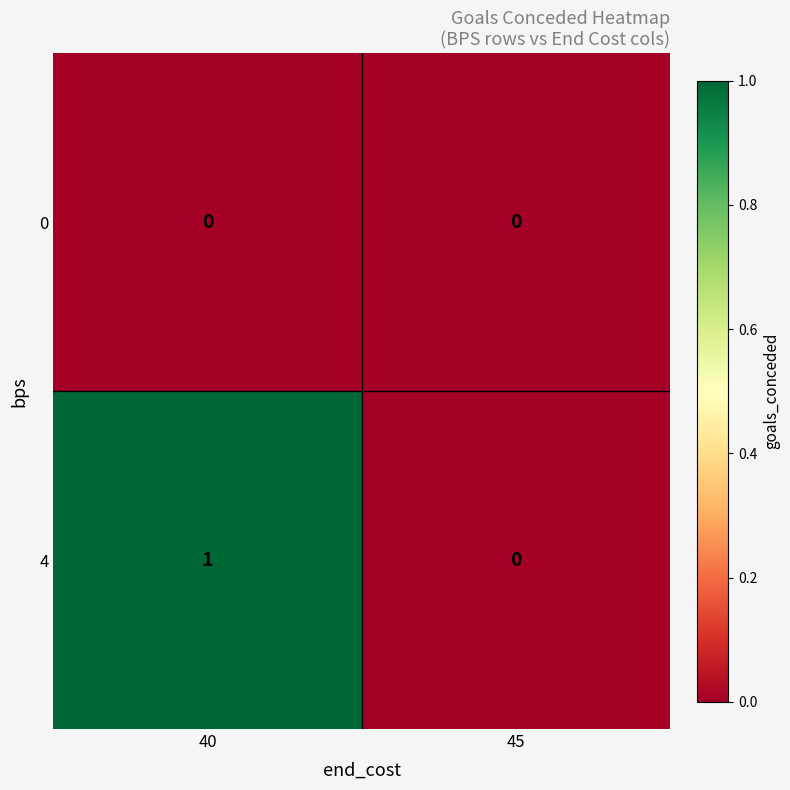

Between 40 and 45, which series saw the biggest shift?

4